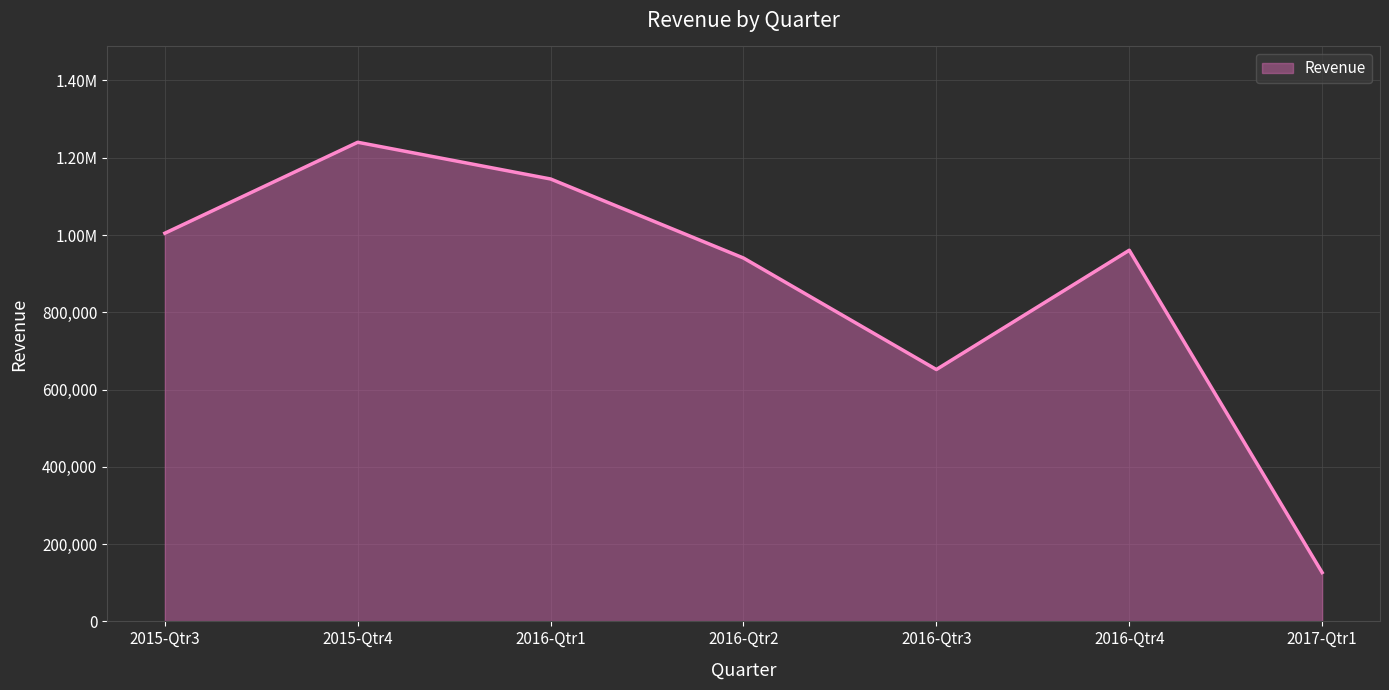

Reading left to right, list all the values displayed in this chart.

2015-Qtr3=1004689.5	2015-Qtr4=1240062.7	2016-Qtr1=1145018.5	2016-Qtr2=940451.6	2016-Qtr3=651878.3	2016-Qtr4=960585.0	2017-Qtr1=126396.5